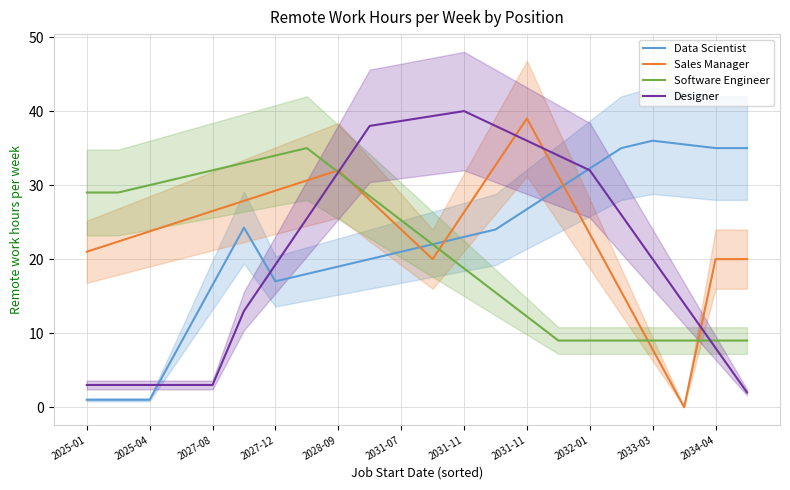

How many lines are shown in the chart?

4